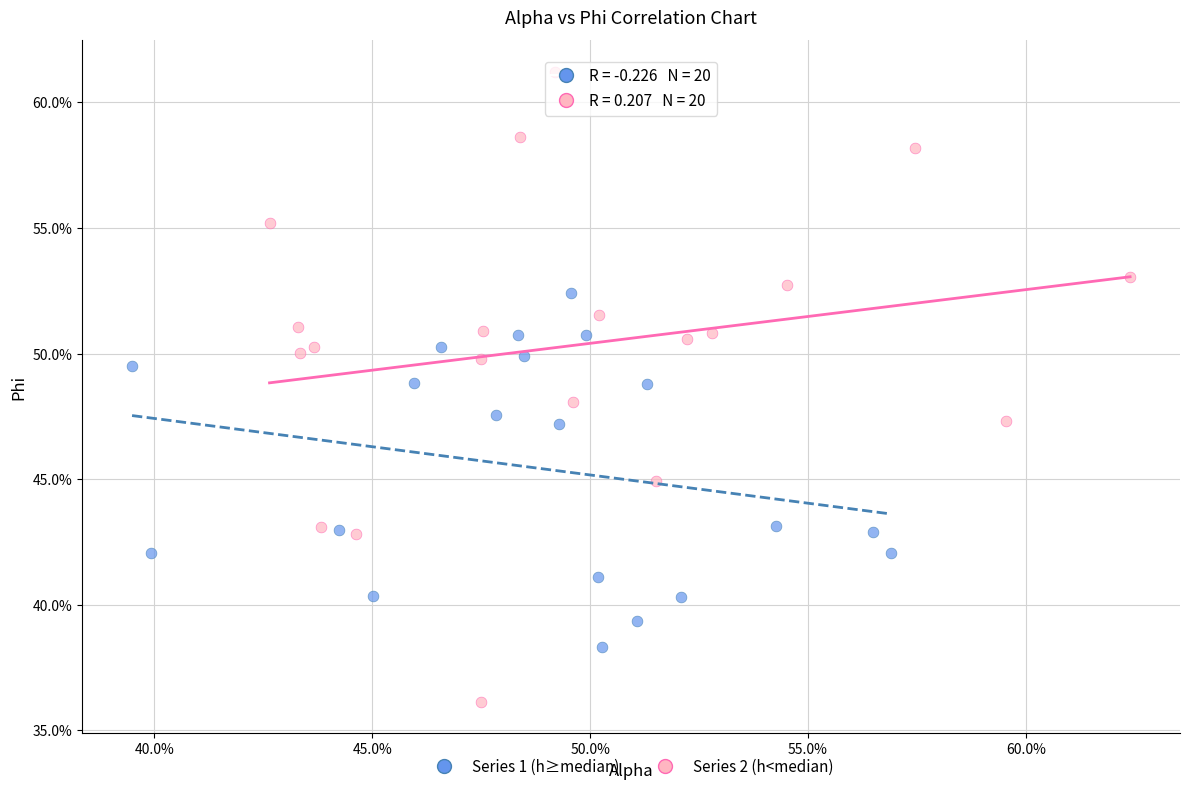

What are all the series names shown in the legend?

Series 1 (h≥median), Series 2 (h<median)